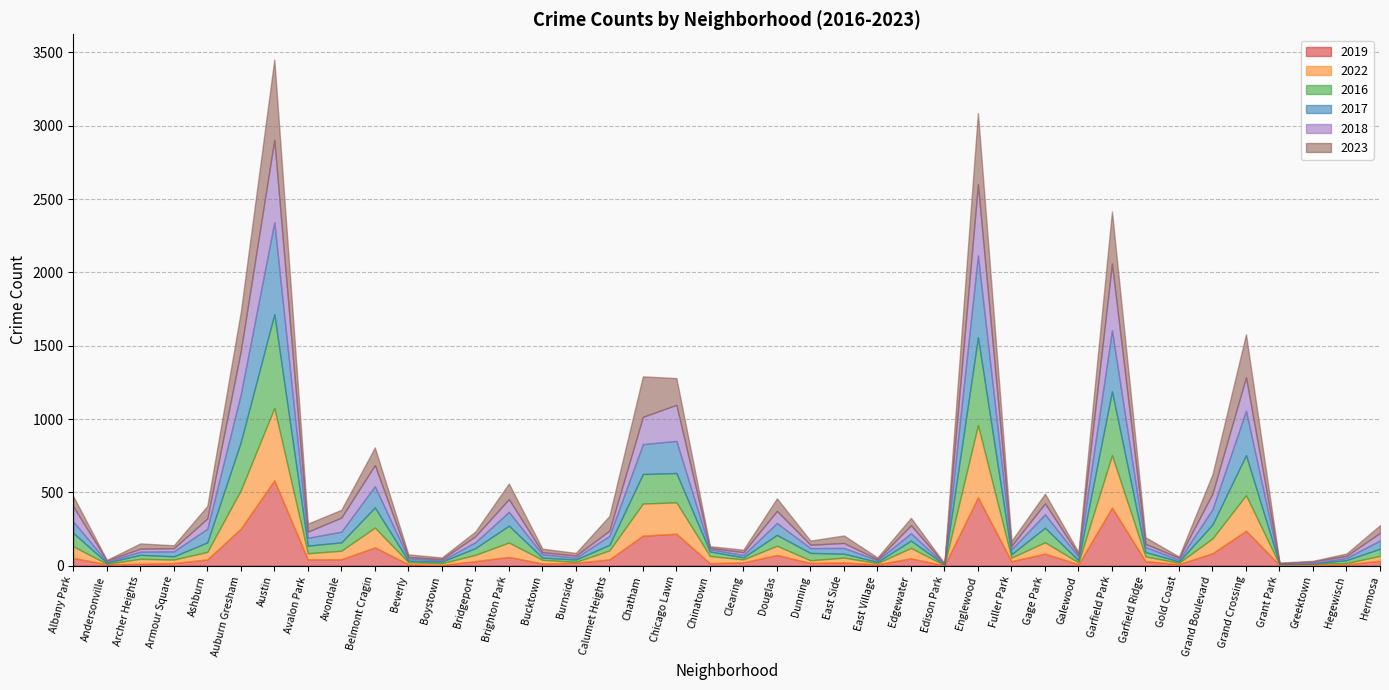

What is the average value of the 2019 series?

85